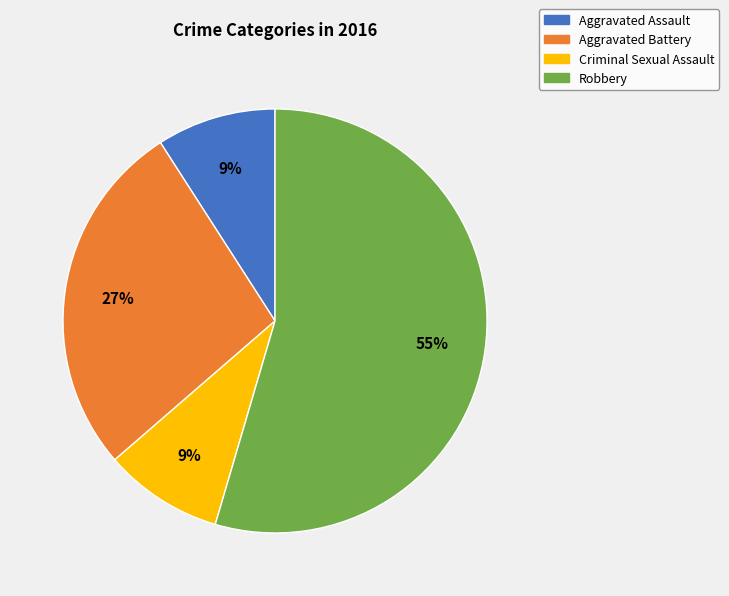

True or false: Robbery accounts for 55% of the total.

True